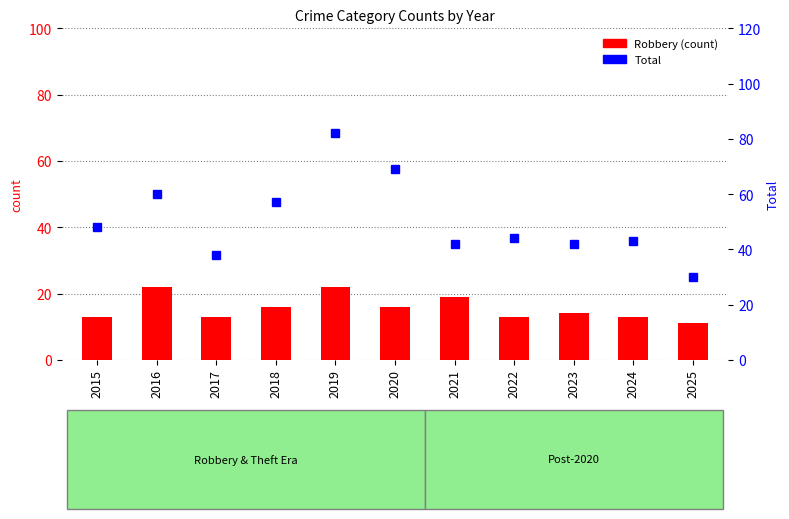

Reading left to right, transcribe all the data shown in this chart.

Robbery: 13	22	13	16	22	16	19	13	14	13	11
Total: 48	60	38	57	82	69	42	44	42	43	30